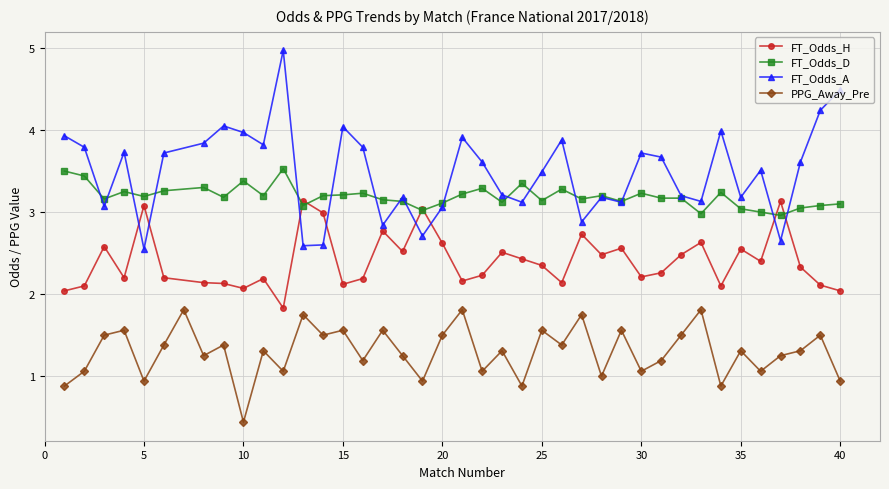

At which label does FT_Odds_A reach its minimum?

5